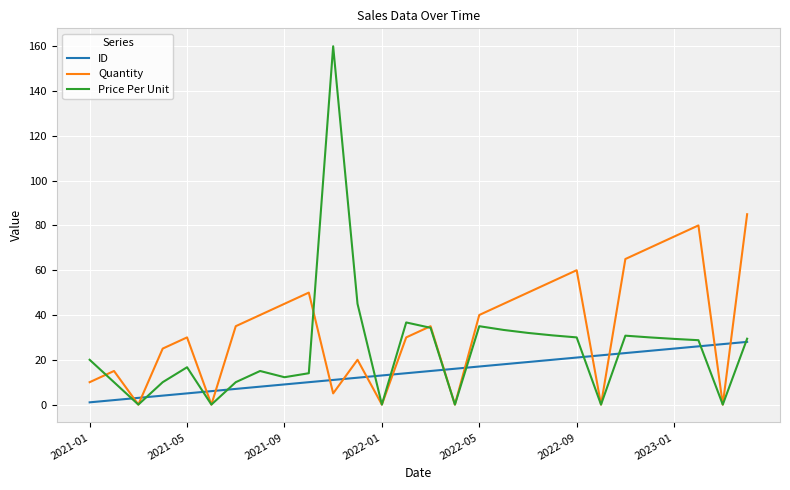

Rank the series by their average value, from highest to lowest.

Quantity, Price Per Unit, ID